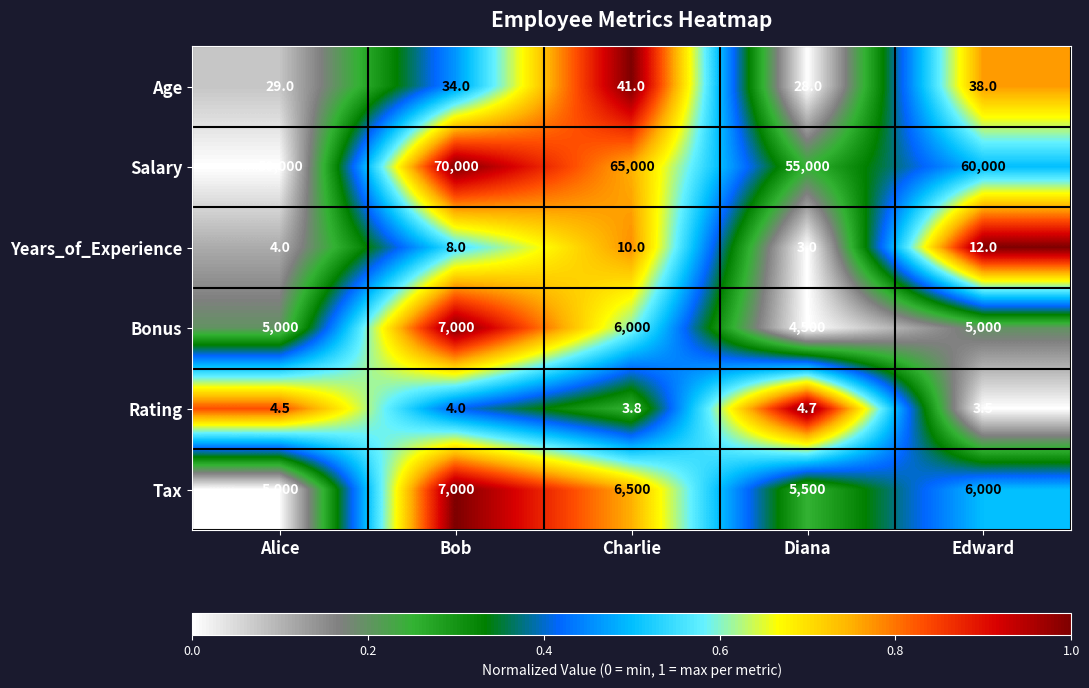

What is the total value across all series at Alice?

60037.5